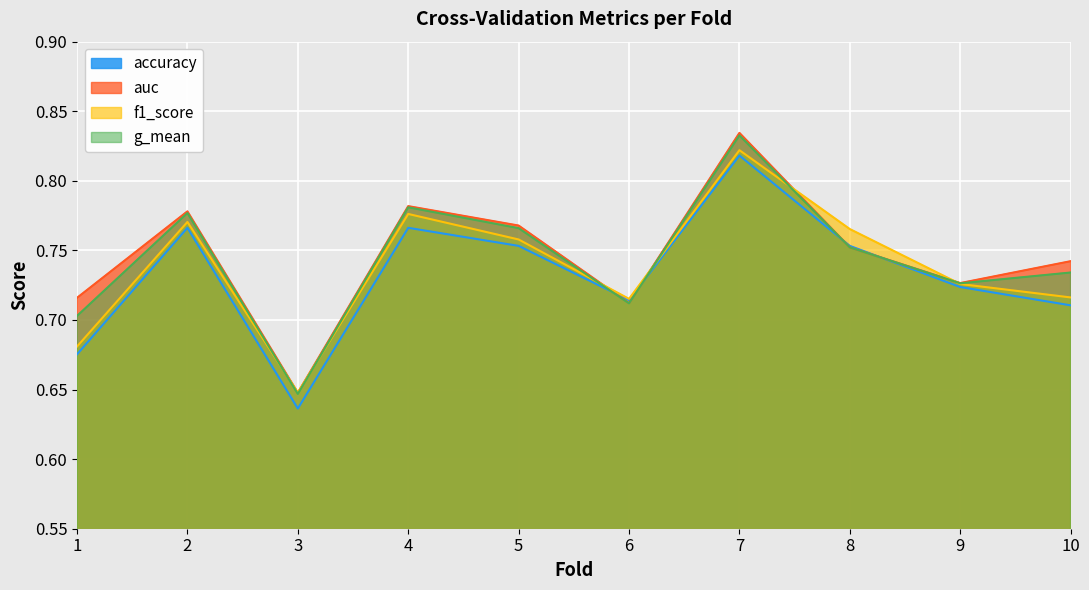

At which category does the chart reach its minimum across all series?

3